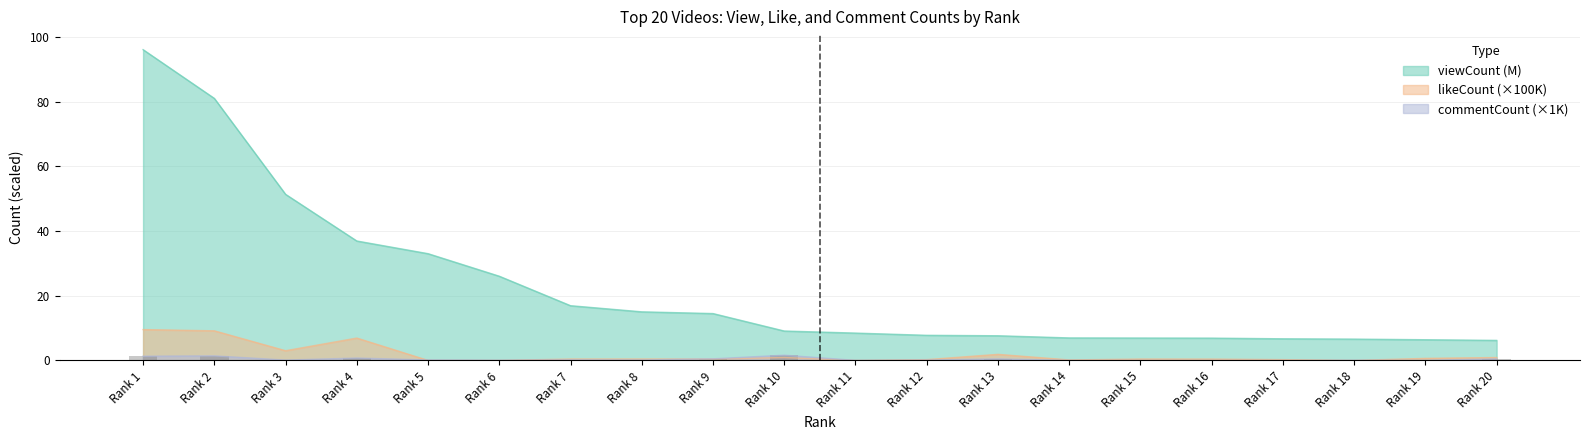

Which has a higher value, Rank 12 or Rank 9?

Rank 9